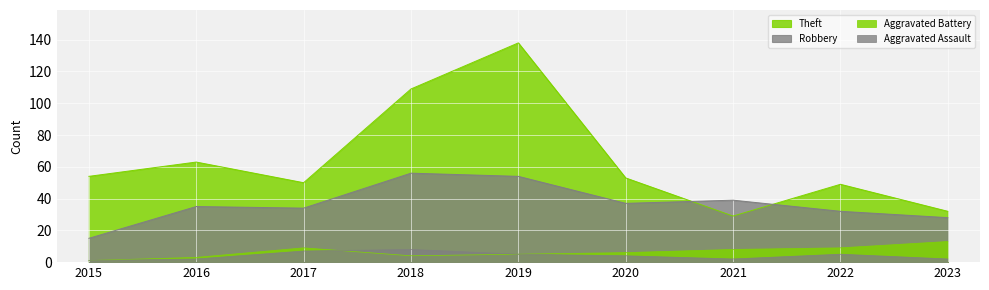

What is the approximate value of Robbery at 2023, to the nearest 5?

30